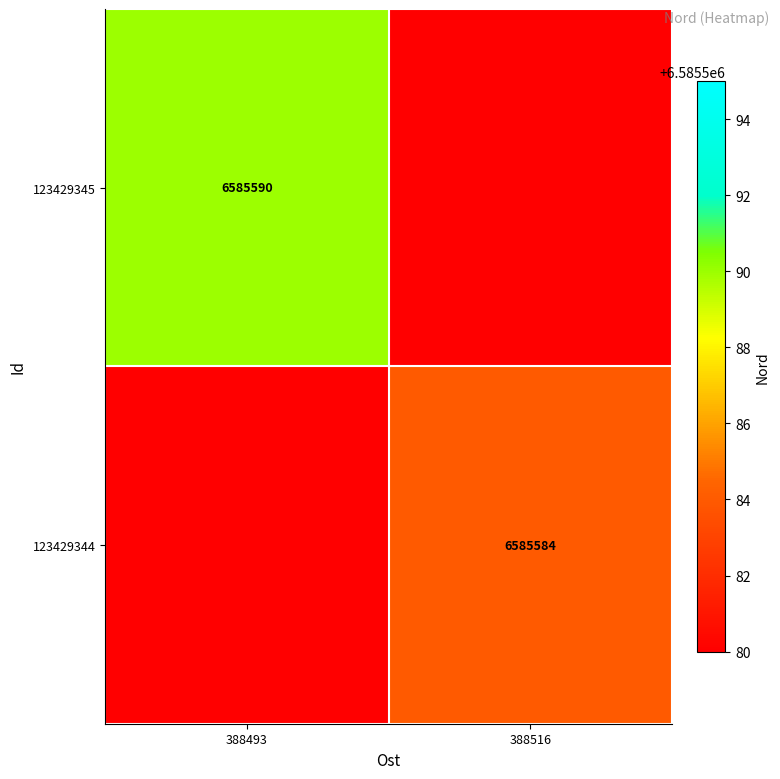

At which category is the sum across all series the highest?

388493